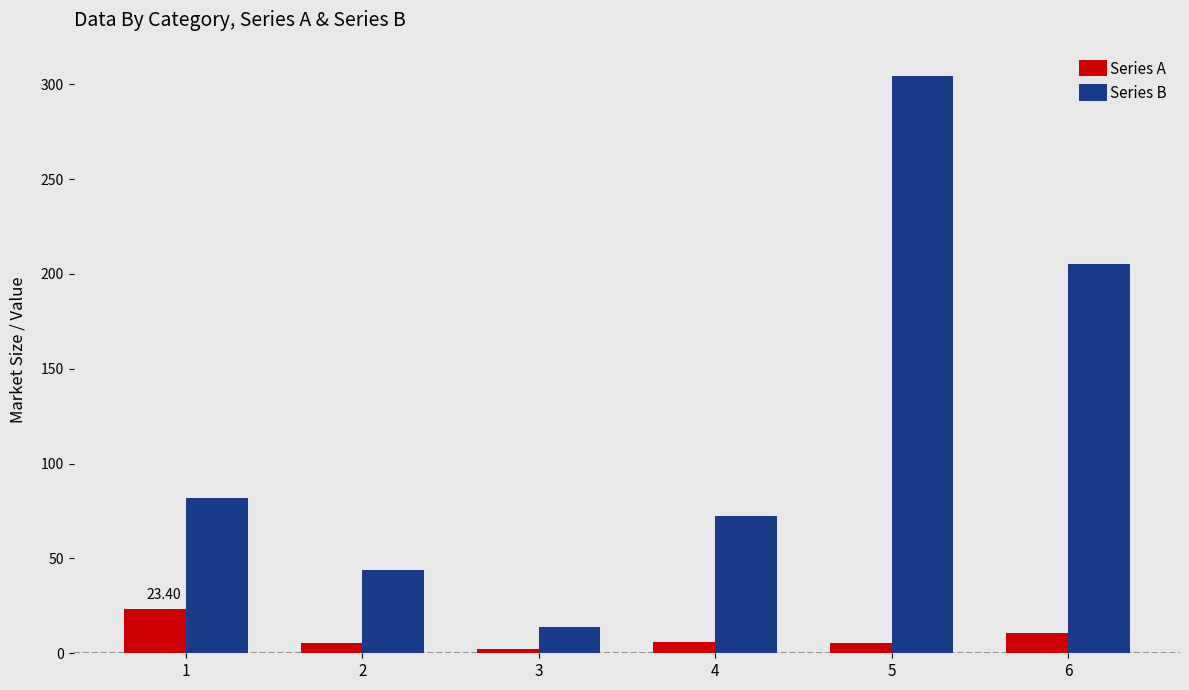

Which series changed the most between 1 and 2?

Series B